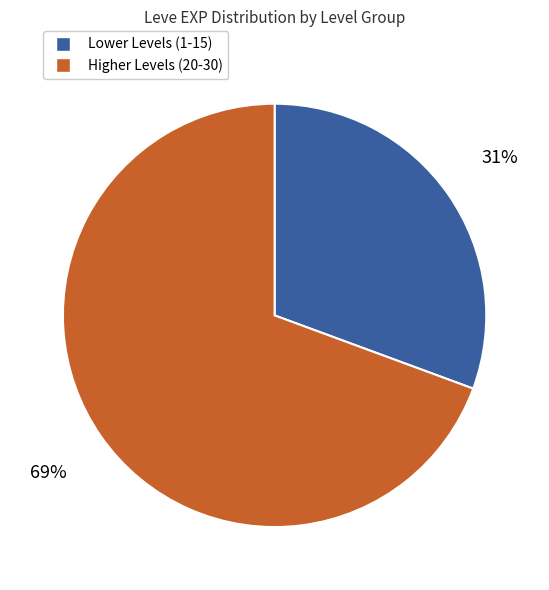

Does any single category account for the majority?

Yes